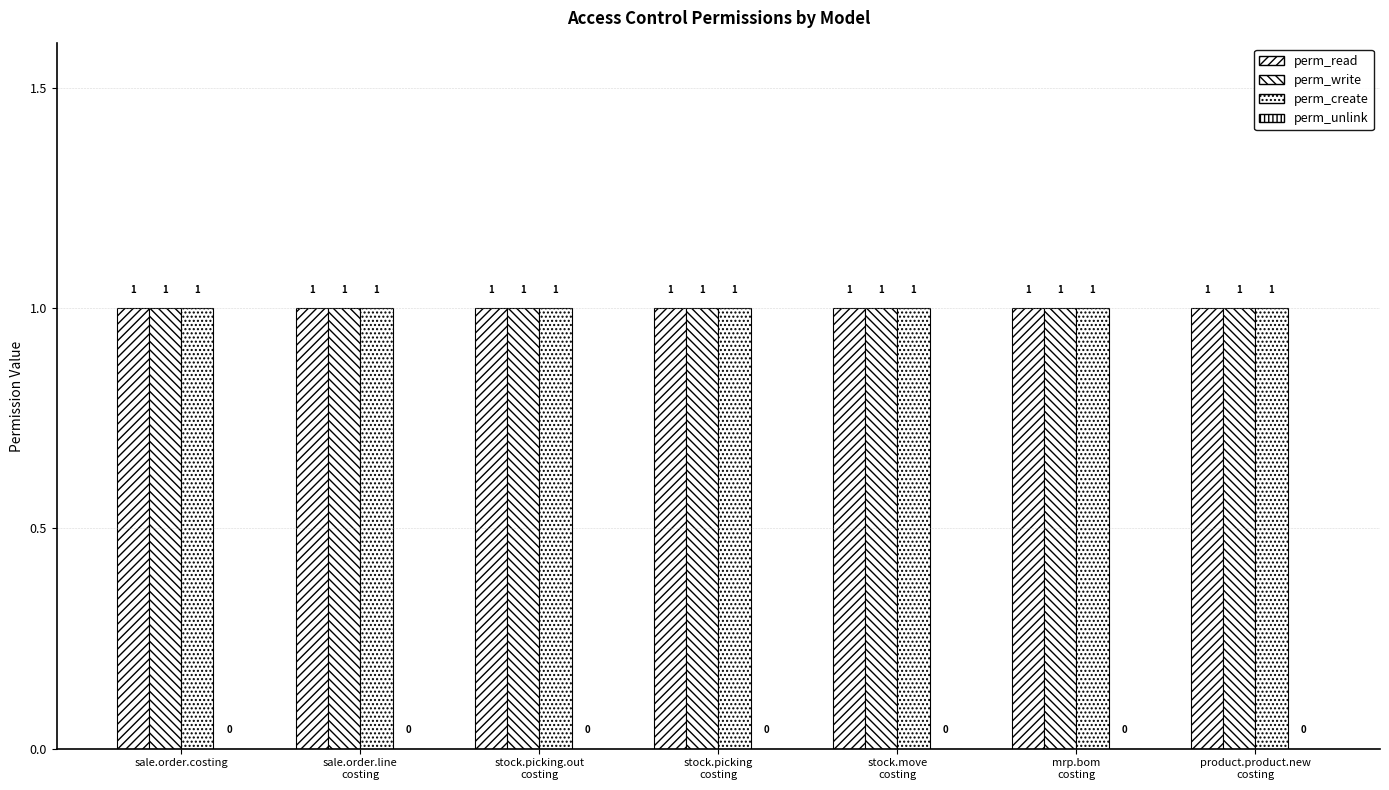

Count the number of data series in this chart.

4